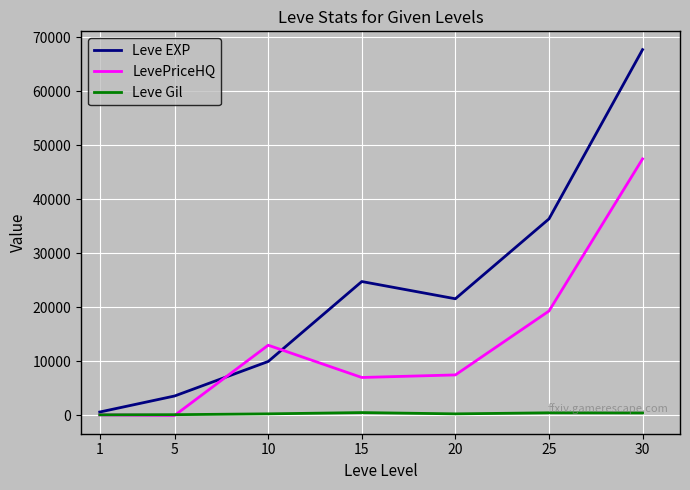

At which label does Leve EXP reach its peak?

30